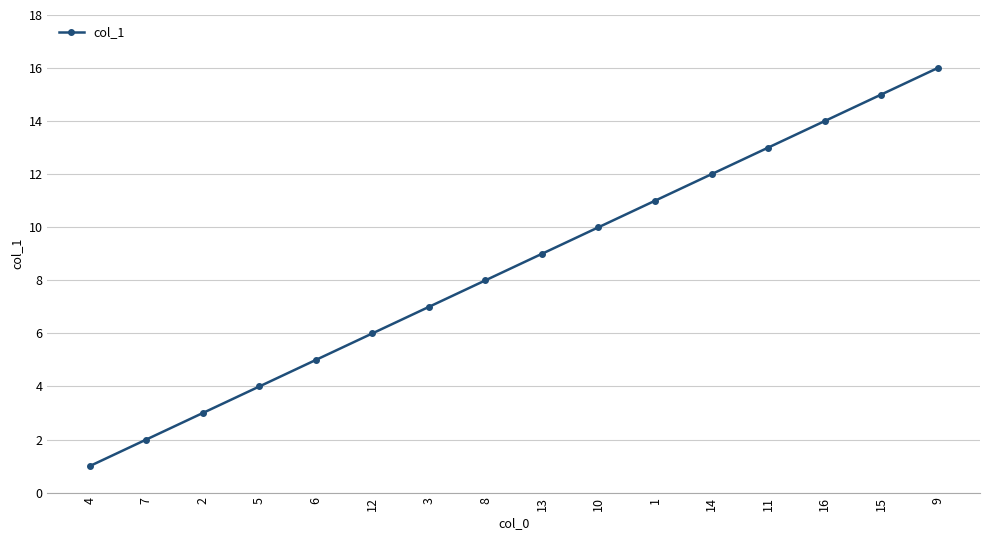

True or false: there are more than 1 points higher than both neighbors.

False